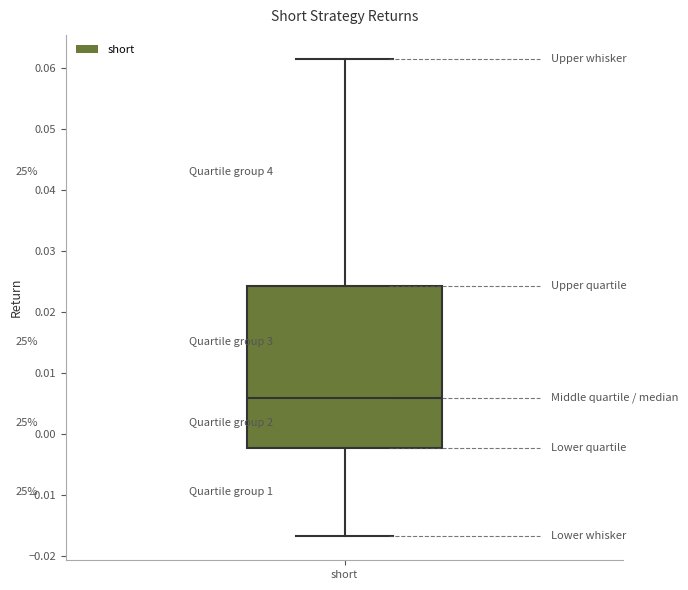

Read this box plot against the y-axis: the position of the median line, the range covered by the box, and the ends of both whiskers. The values are not printed on the chart, so give them approximately, as read against the axis.

median 0.006, box -0.002 to 0.024, whiskers -0.017 to 0.062